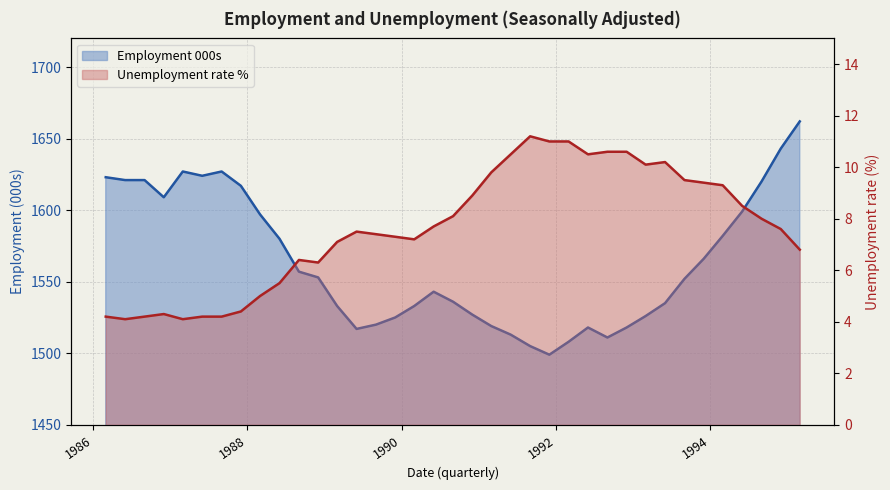

What is the total value across all series at 1986-03-01?

1627.2